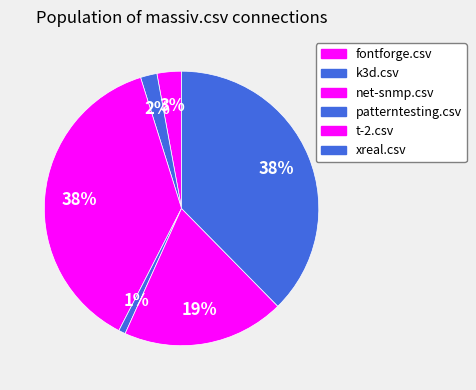

To the nearest percent, what is the average slice percentage?

17%